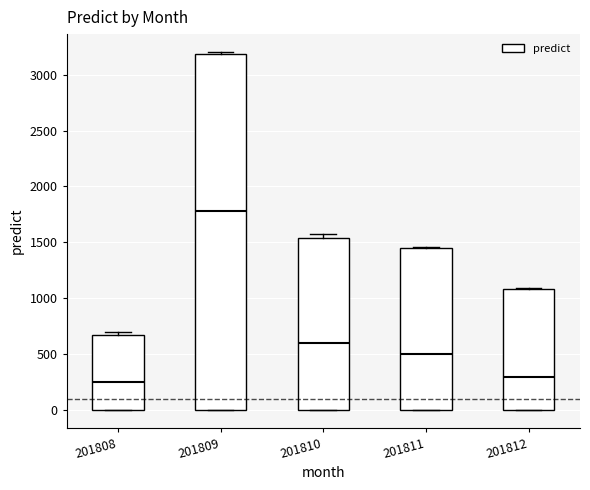

Comparing the boxes themselves (not the whiskers), which one is the tallest?

201809